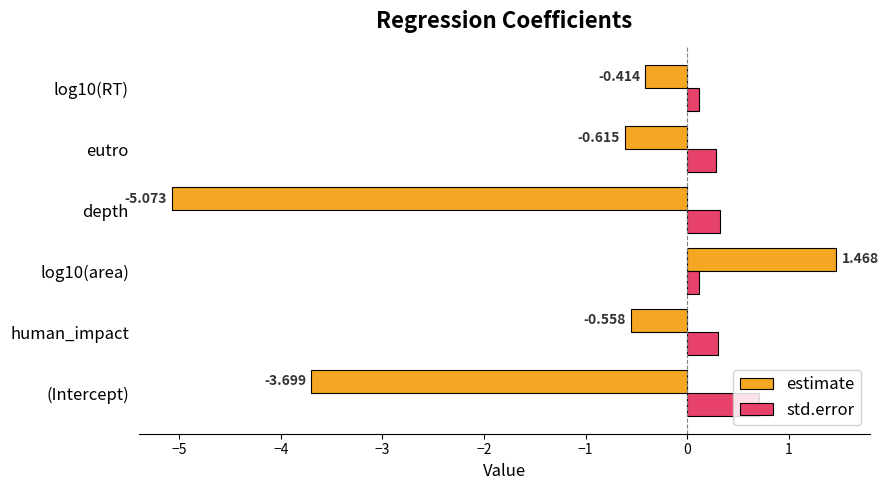

List the series in order of their overall mean, highest first.

std.error, estimate